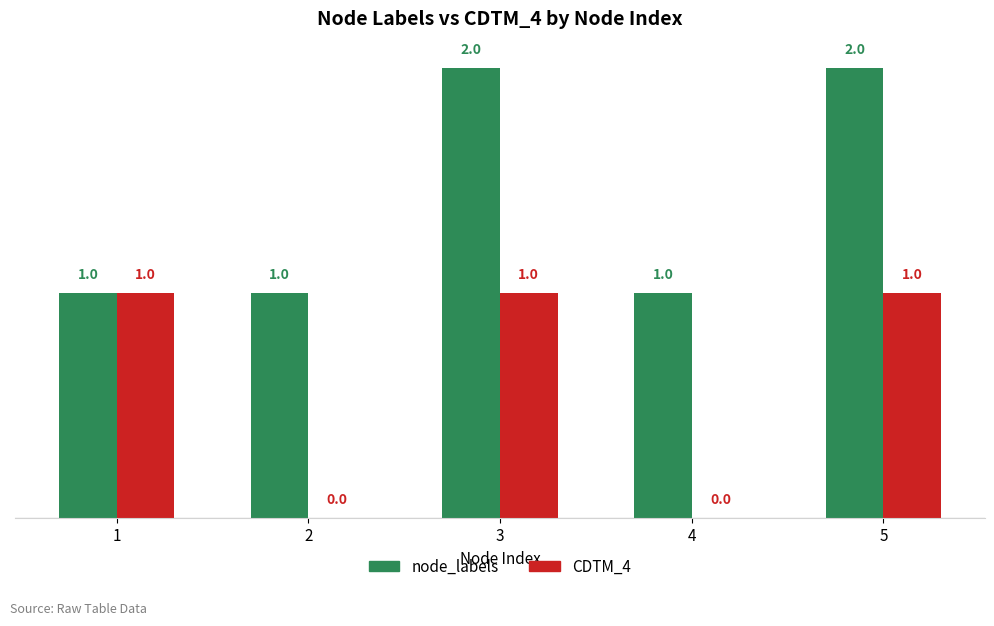

At which category is the sum across all series the highest?

3